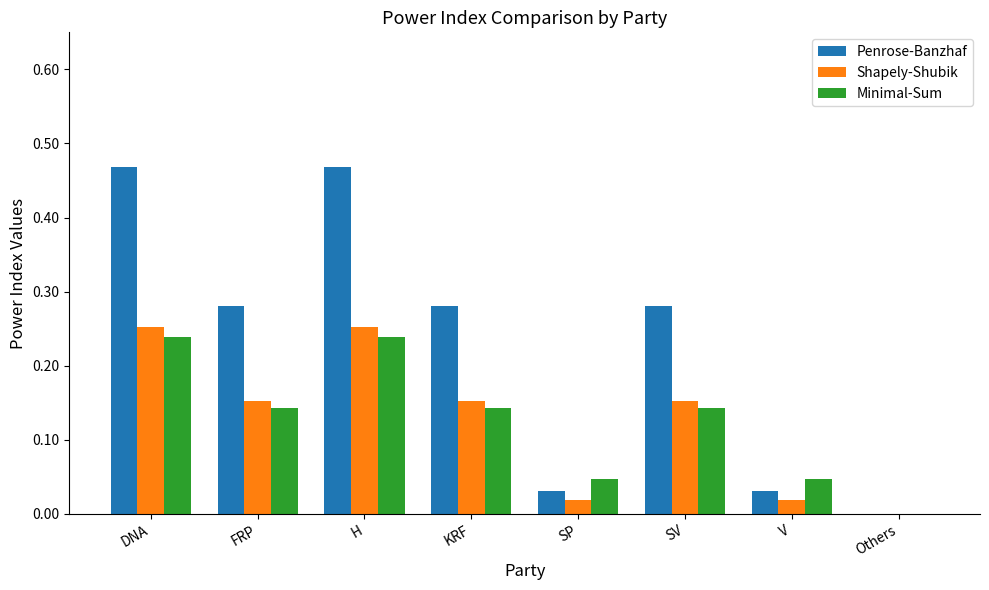

What is the sum of all Shapely-Shubik values?

1.0